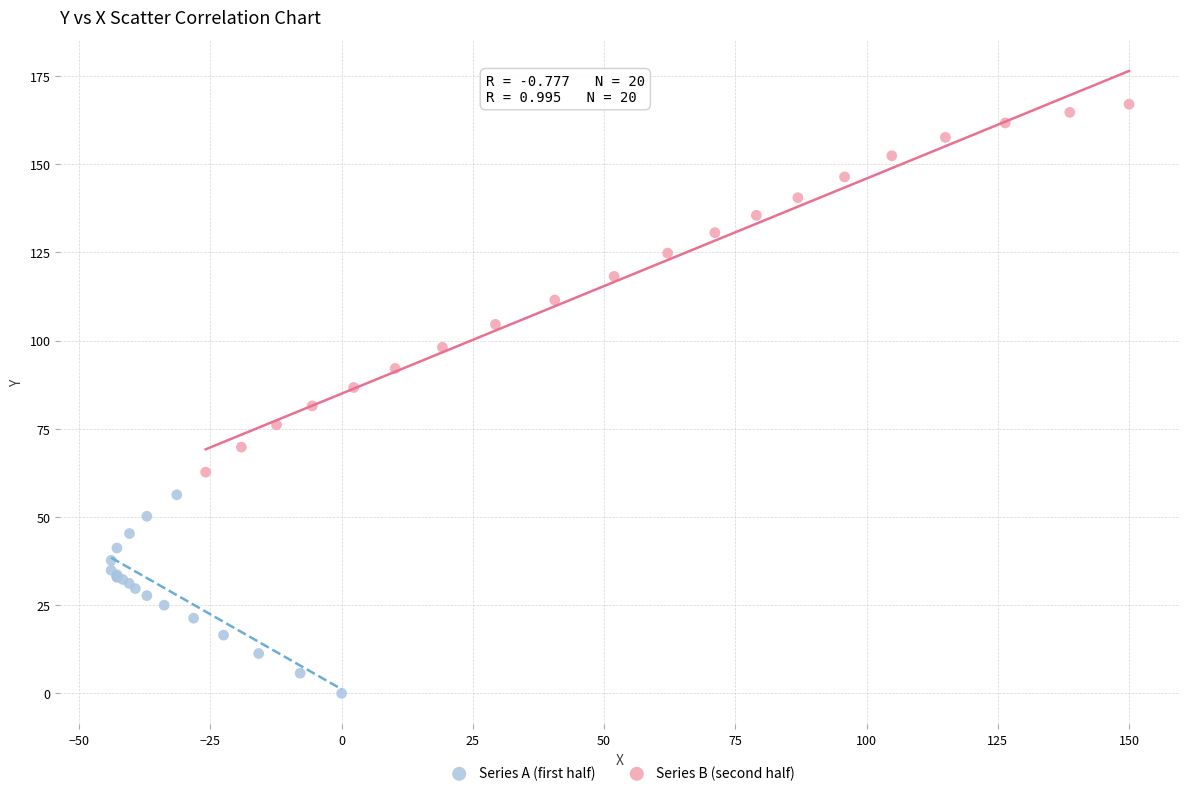

Which series reaches the minimum Y coordinate?

Series A (first half)